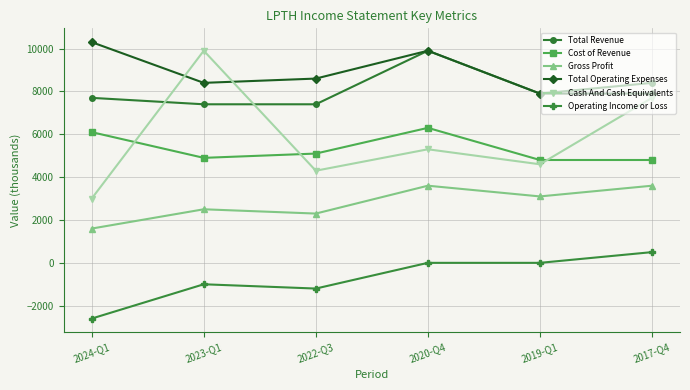

Which series has the largest range (max minus min)?

Cash And Cash Equivalents